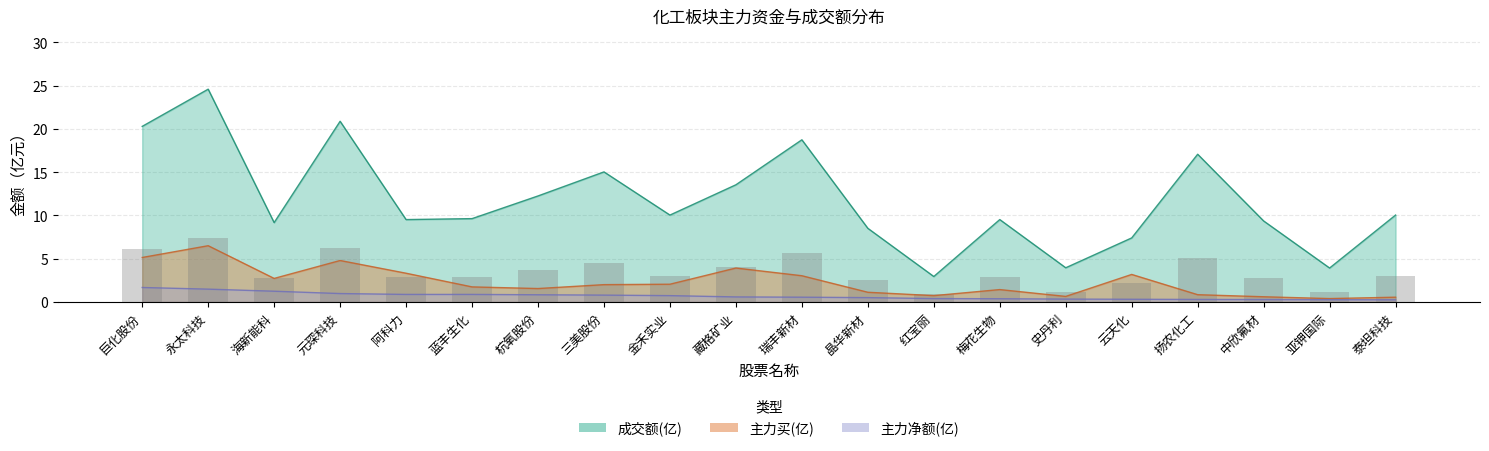

Does the chart contain stacked bars?

No